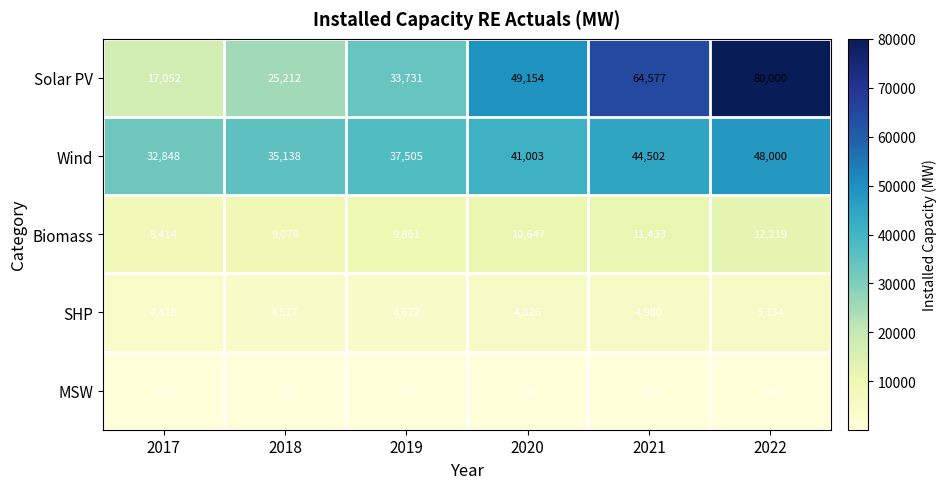

Reading left to right, what are all the values shown in this chart?

Solar PV: 2017=17052	2018=25212	2019=33731	2020=49154	2021=64577	2022=80000
Wind: 2017=32848	2018=35138	2019=37505	2020=41003	2021=44502	2022=48000
Biomass: 2017=8414	2018=9076	2019=9861	2020=10647	2021=11433	2022=12219
SHP: 2017=4418	2018=4517	2019=4672	2020=4826	2021=4980	2022=5134
MSW: 2017=114	2018=138	2019=140	2020=141	2021=143	2022=144